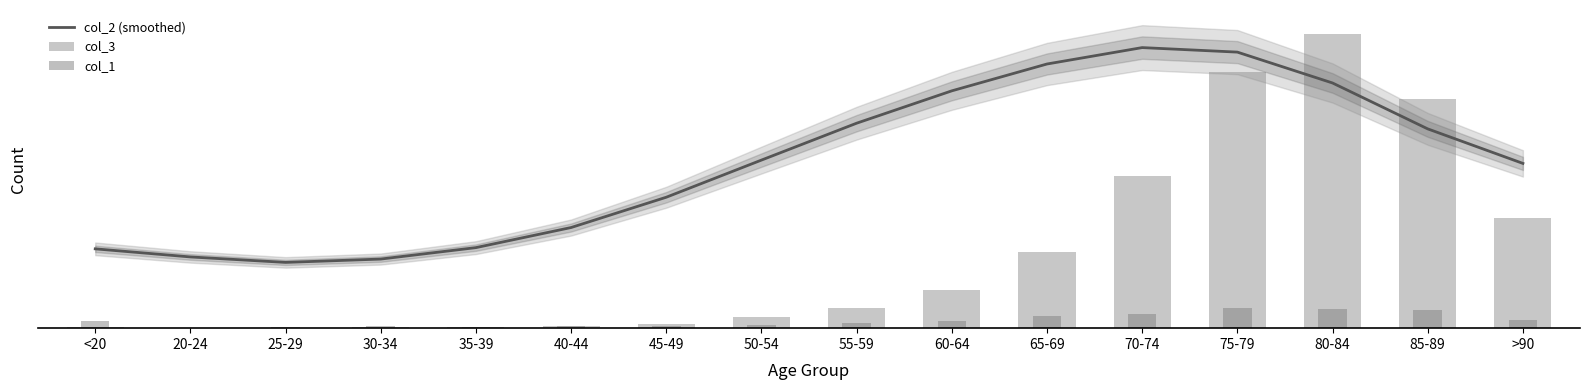

Reading right to left, transcribe all the data shown in this chart.

col_2 (smoothed): 1835.4	2219.9	2731.1	3075.0	3125.3	2942.6	2643.6	2283.2	1872.3	1458.6	1121.0	897.1	769.8	732.6	793.4	883.5
col_3: 1224.0	2548.0	3273.0	2848.0	1690.0	850.0	426.0	227.0	126.0	47.0	24.0	18.0	17.0	3.0	4.0	18.0
col_1: 93.0	206.0	209.0	220.0	153.0	137.0	84.0	59.0	39.0	23.0	20.0	17.0	27.0	14.0	5.0	77.0